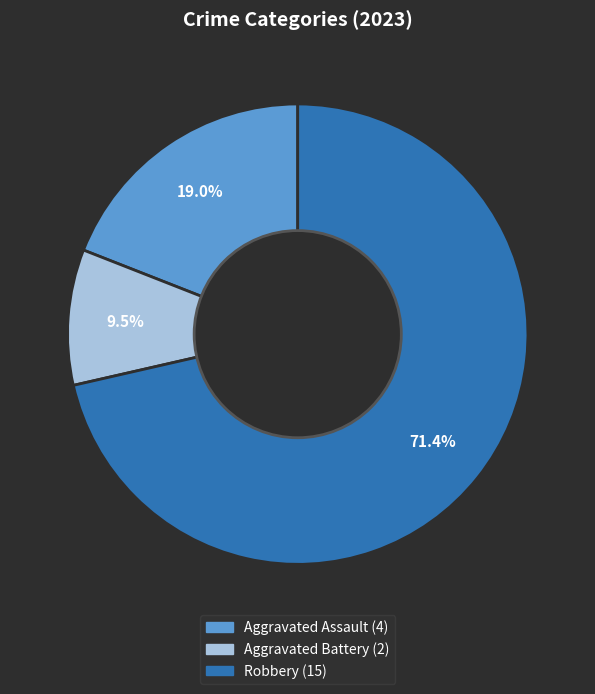

Does any single category account for the majority?

Yes